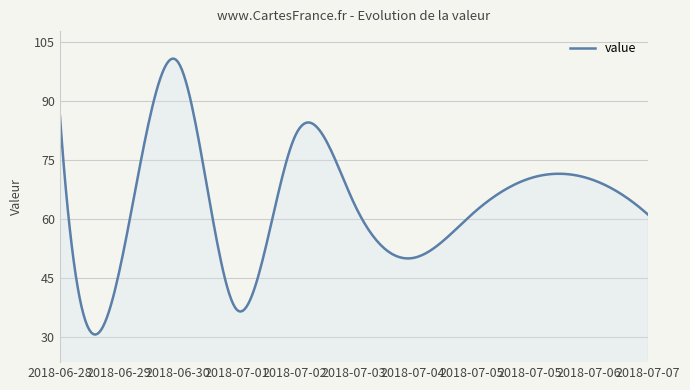

What is the maximum value shown in the chart?

100.7